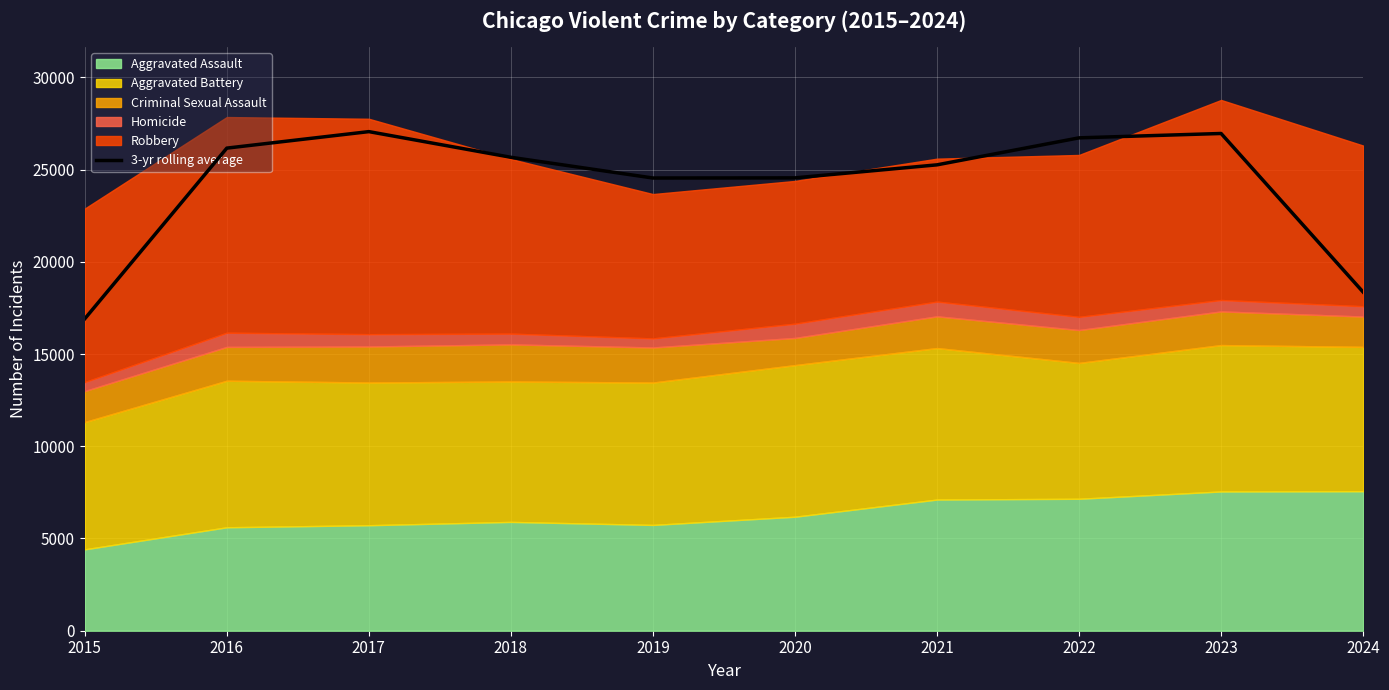

Which category has the lowest value in the 3-yr rolling average series?

2015